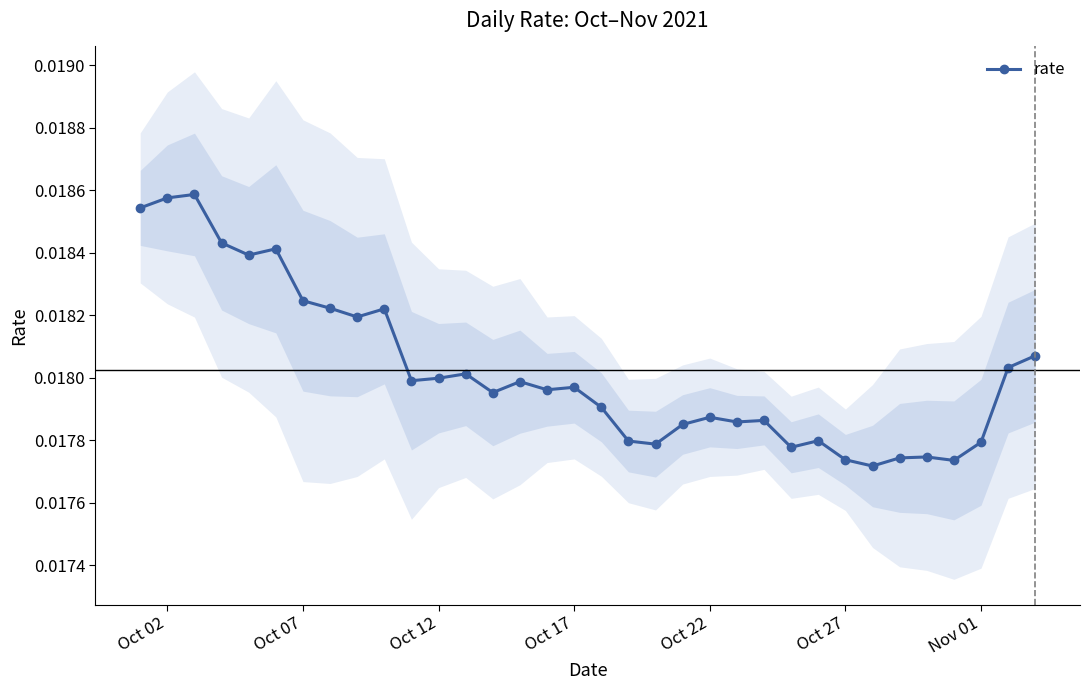

True or false: rate has more than 2 interior local peaks.

True